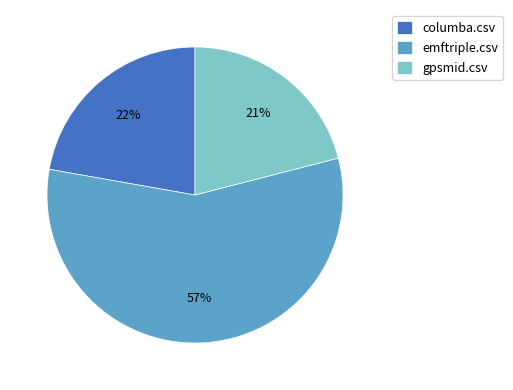

Does emftriple.csv account for over 50% of the chart?

Yes